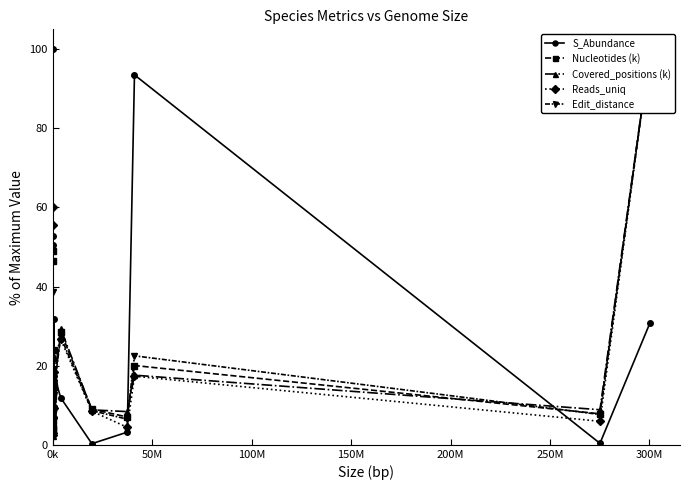

What is the minimum value shown in the chart?

0.3